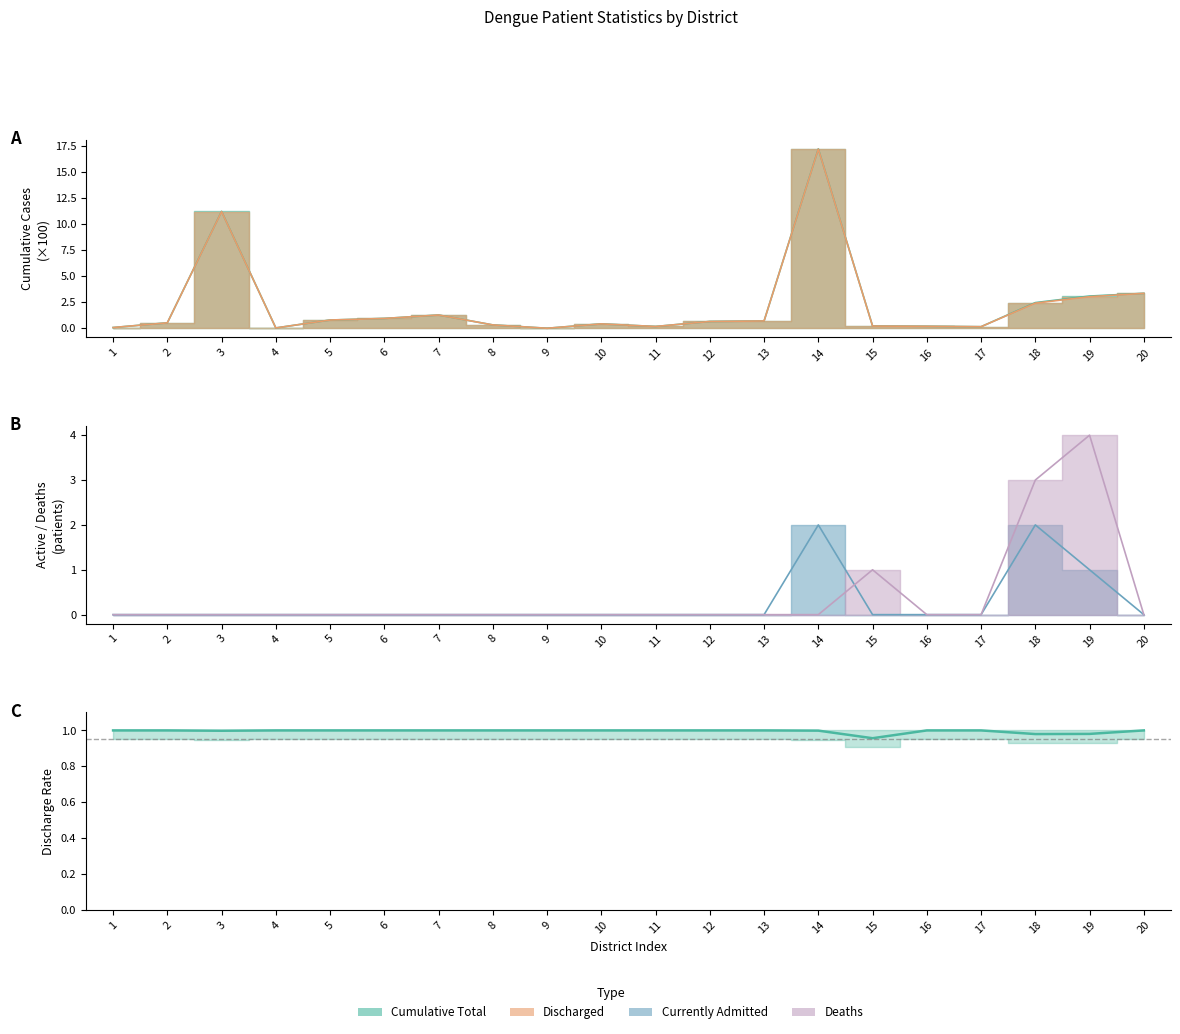

What is the value of the Deaths point at the 15th from the left?

1.0